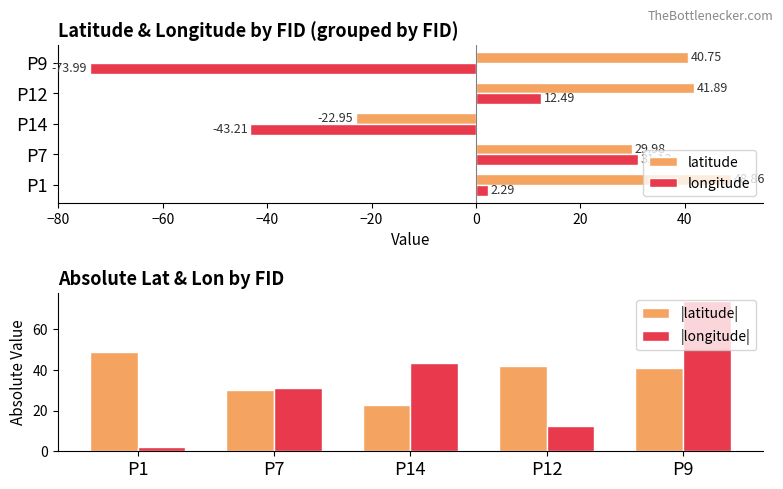

At which label does |longitude| reach its peak?

P9